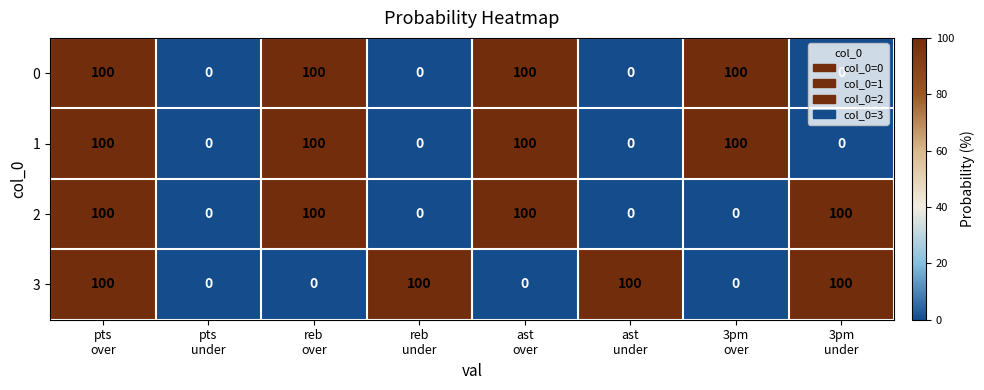

What is the spread (max minus min) of values at ast
under?

100